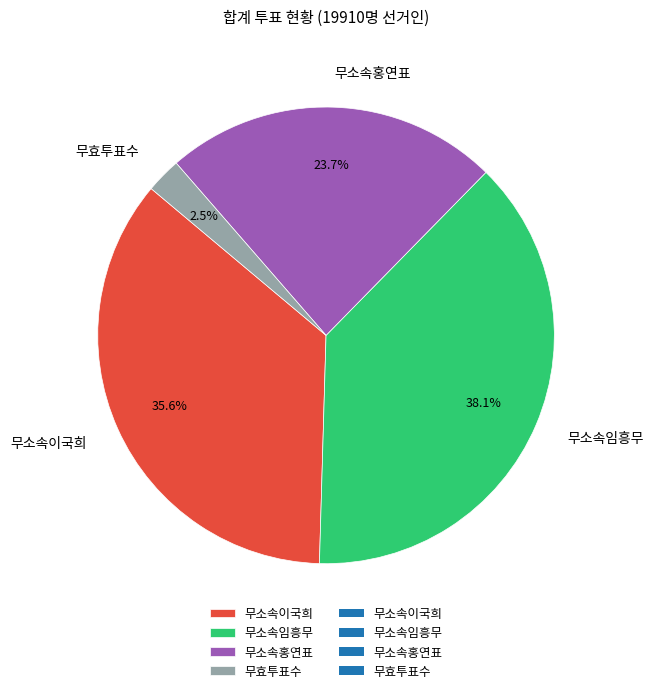

To the nearest percent, what percentage of the pie is 무소속이국희?

36%